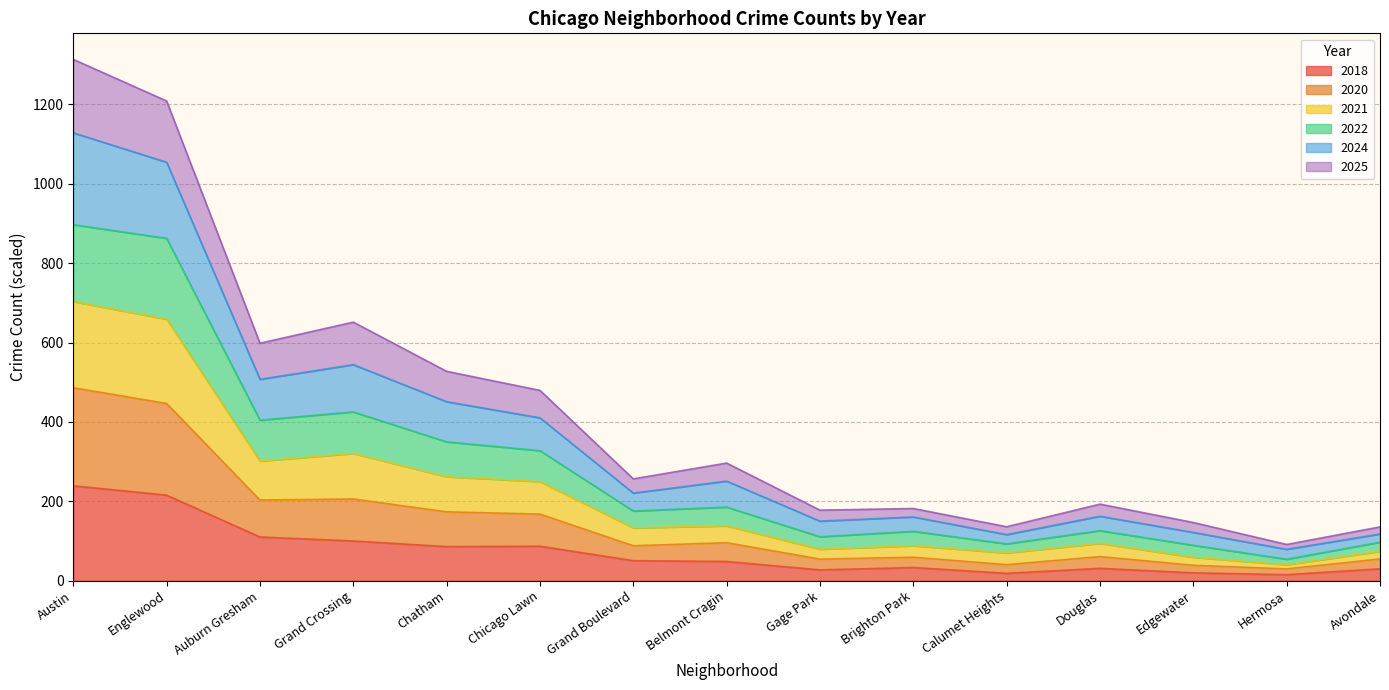

The 2018 series shows 337.5 at Austin. True or false?

False